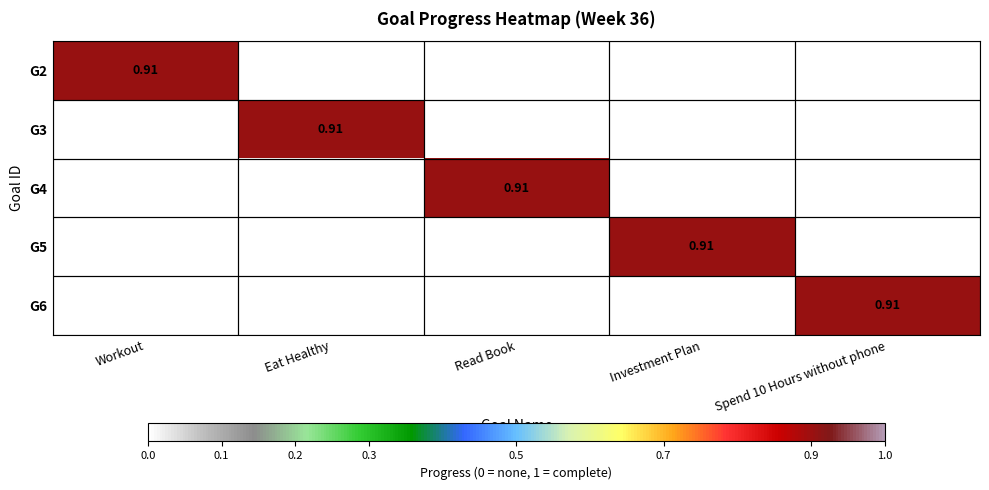

How many distinct data groups are displayed?

5